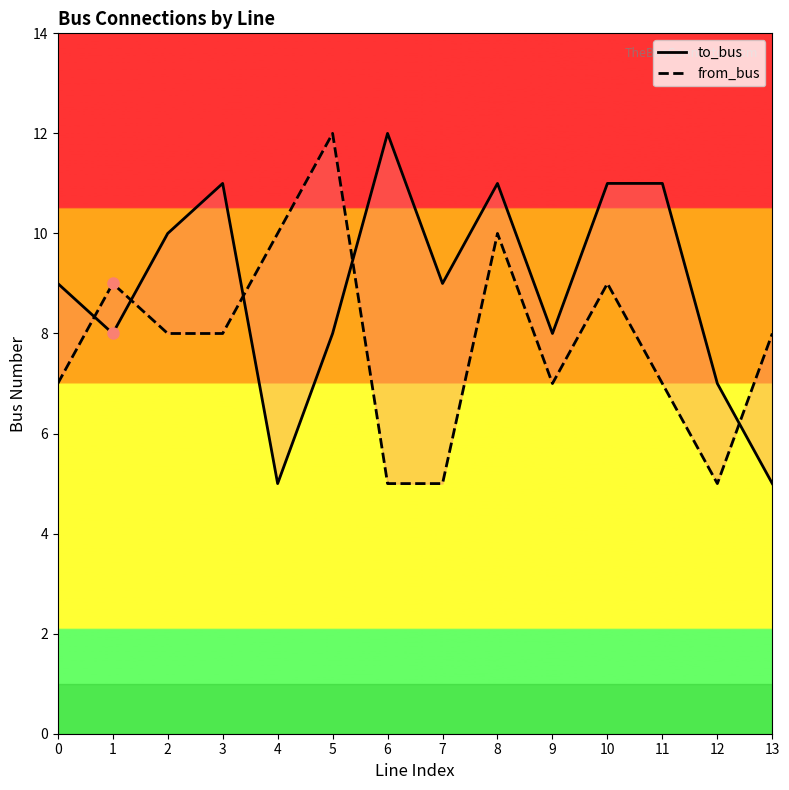

The from_bus series shows 11 at 11. True or false?

False